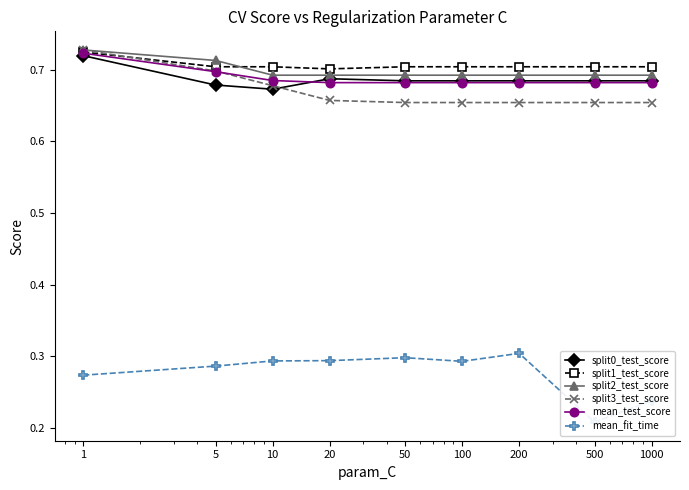

At how many categories does at least one series exceed 0?

9